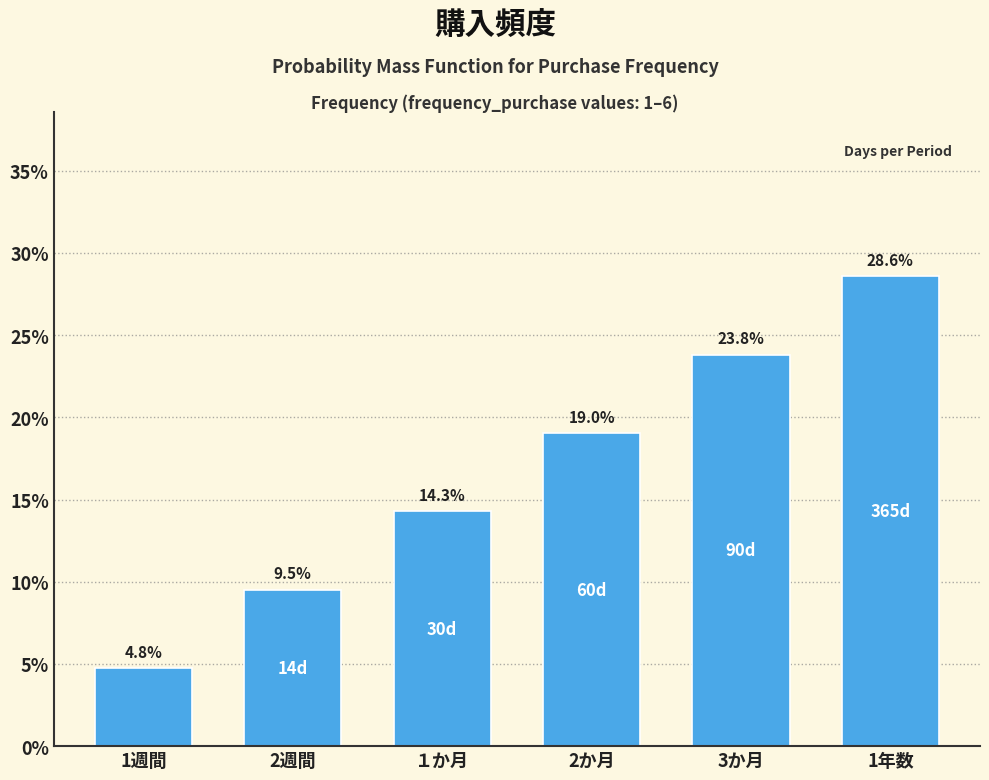

Reading left to right, extract all data points from this chart.

1週間=4.8	2週間=9.5	１か月=14.3	2か月=19.0	3か月=23.8	1年数=28.6